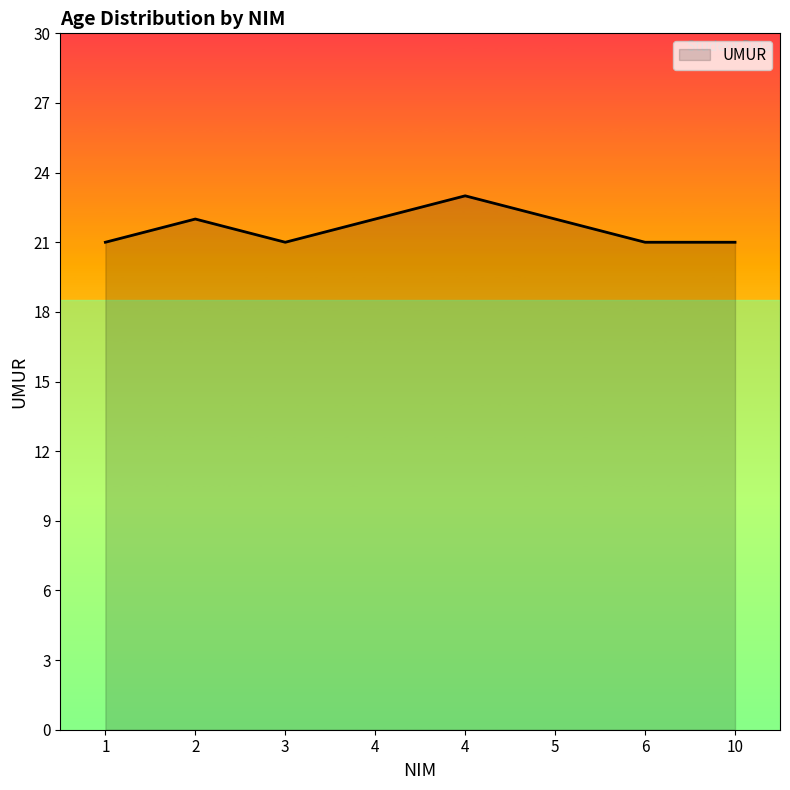

True or false: the data shows 21 at 3.

True